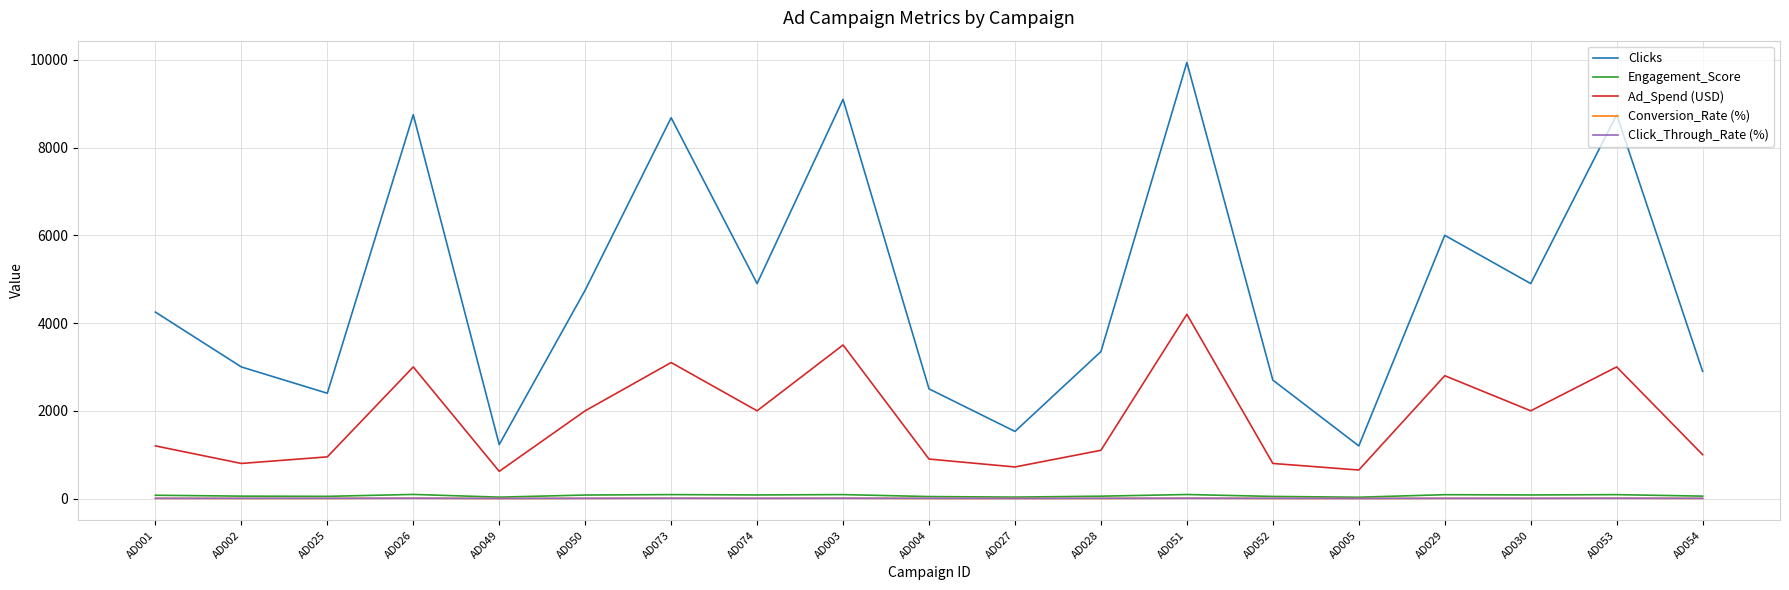

True or false: Ad_Spend (USD) and Clicks intersect in this chart.

False